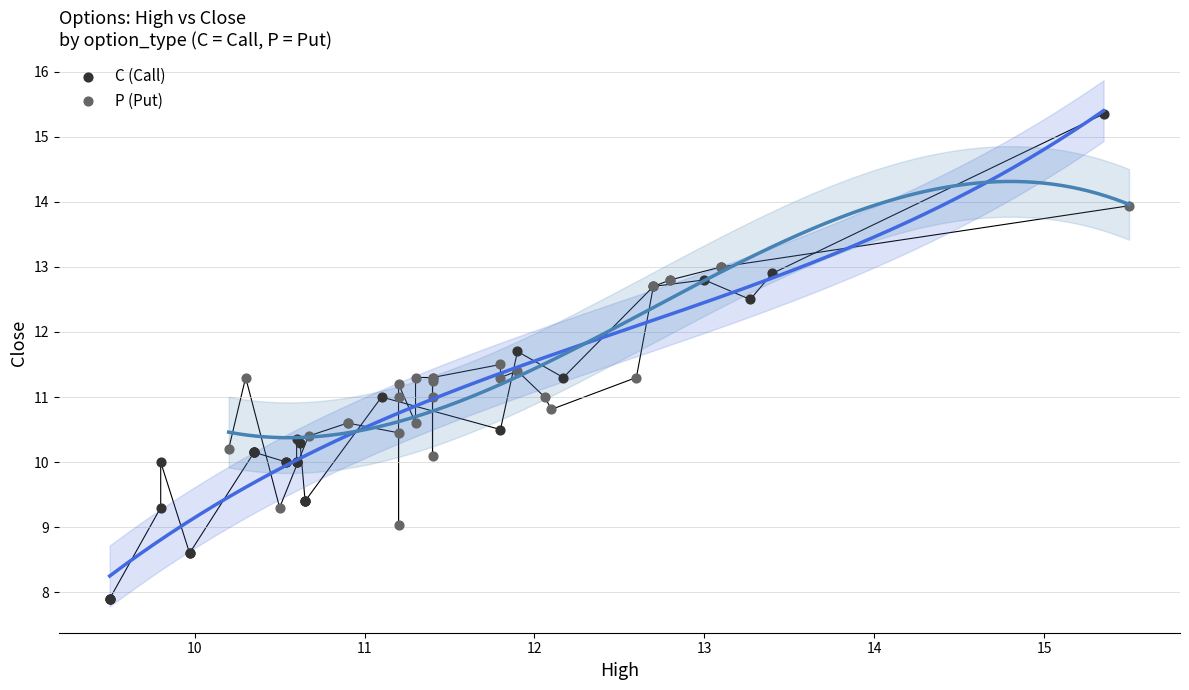

What are all the series names shown in the legend?

C (Call), P (Put)